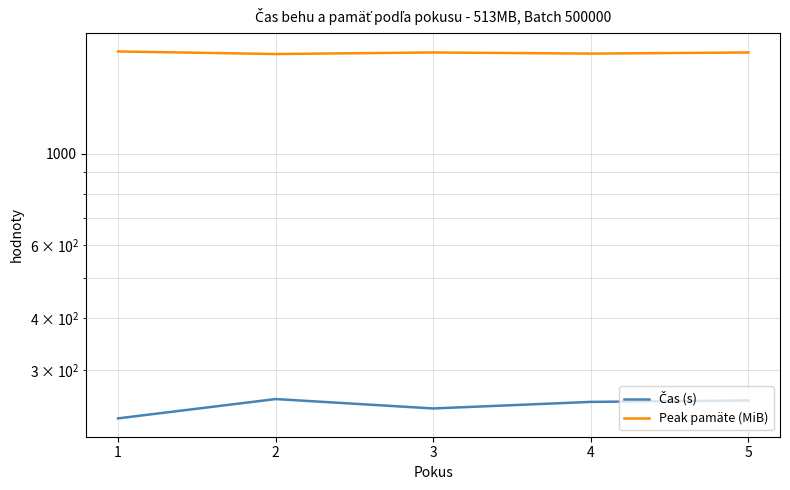

Between 5 and 1, which is larger?

5